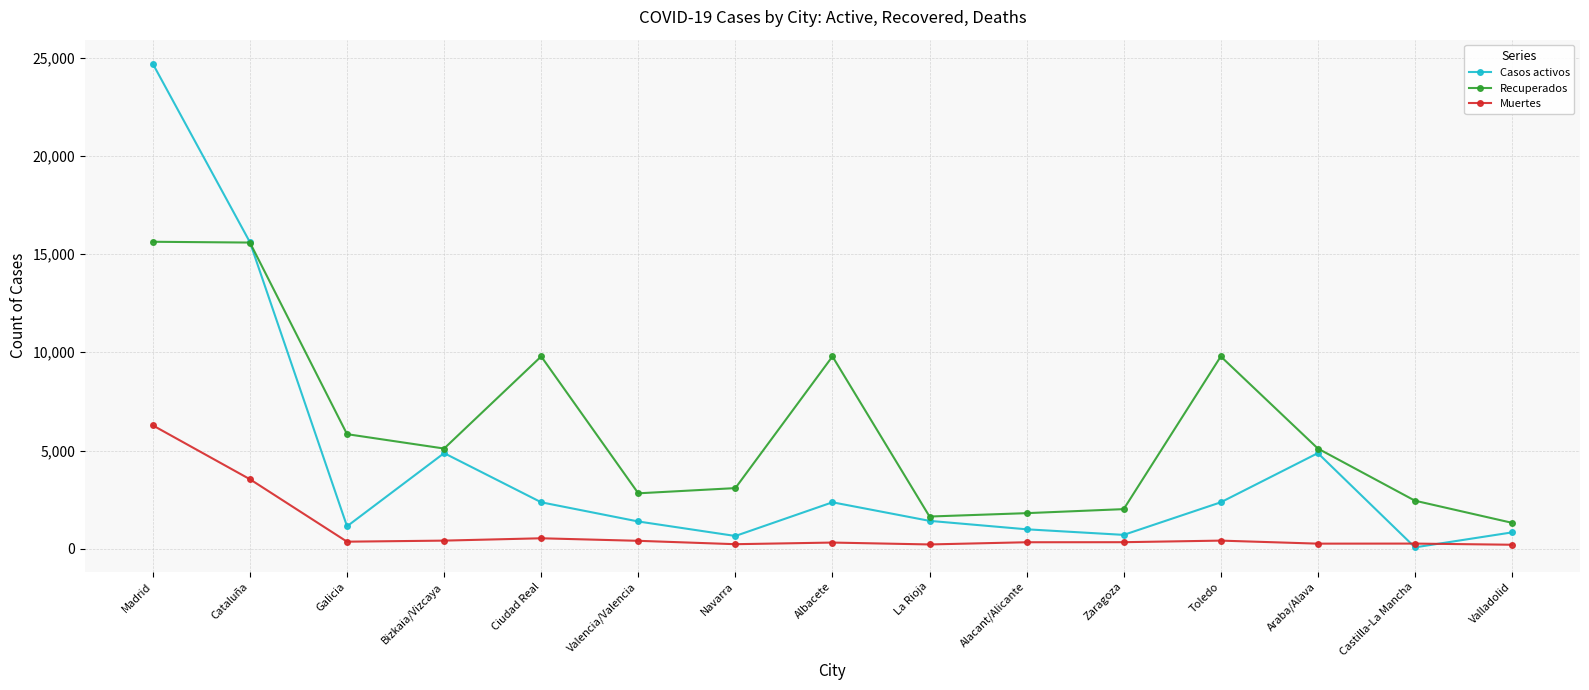

True or false: Recuperados has a value of 7683 at Cataluña.

False